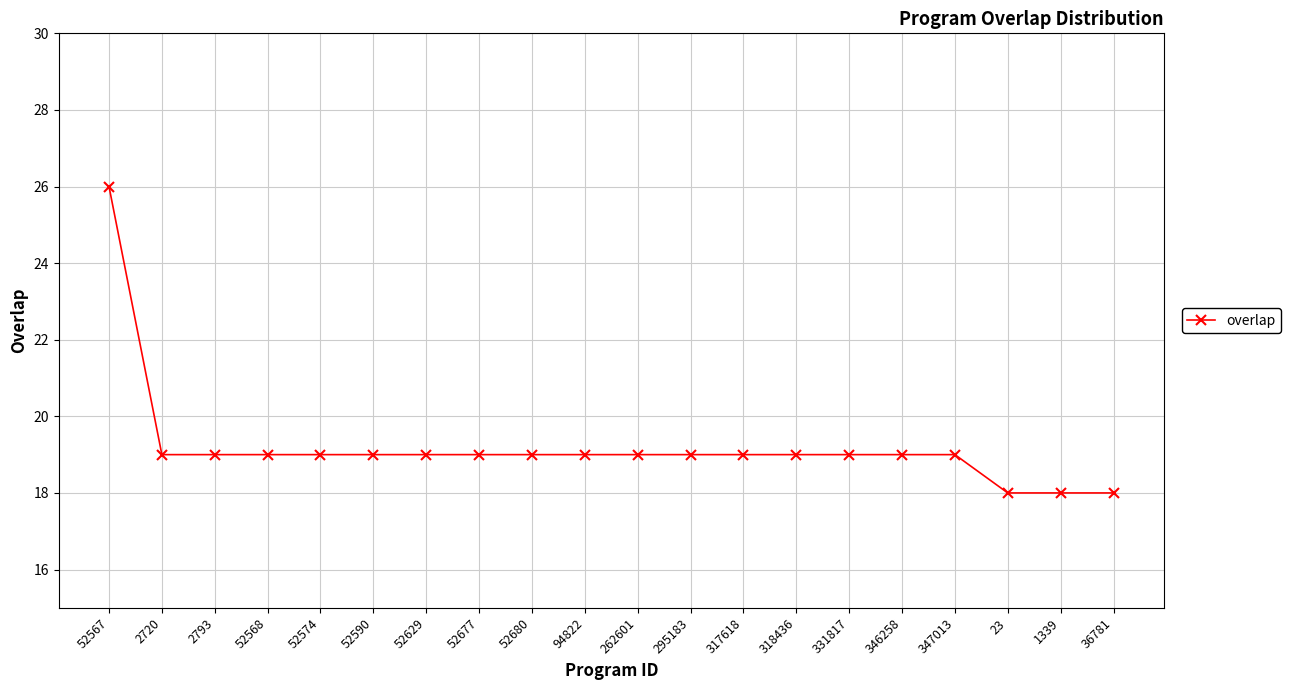

At which category does the chart reach its peak across all series?

52567